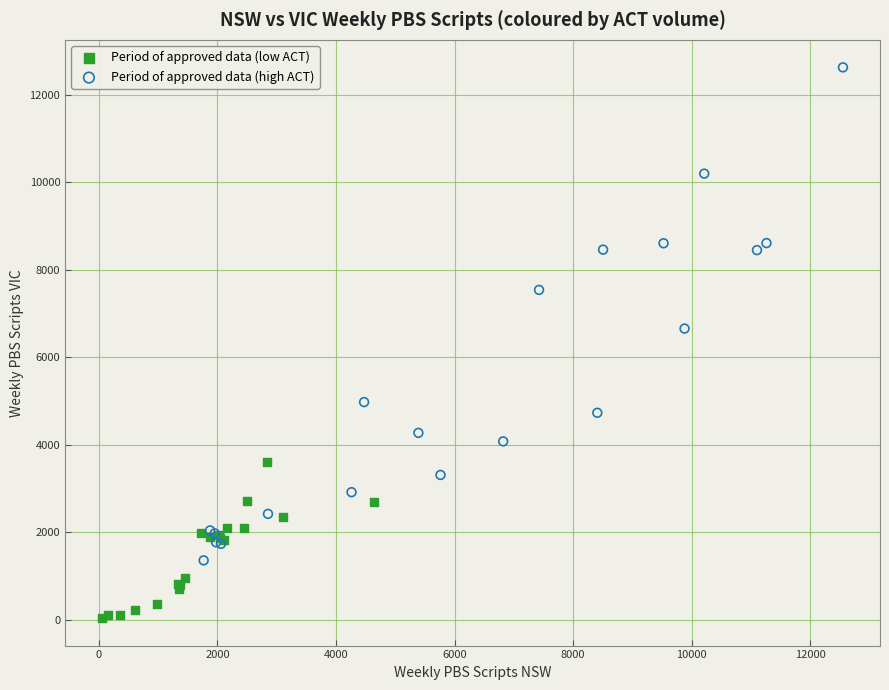

Which series contains the lowest Y value?

Period of approved data (low ACT)